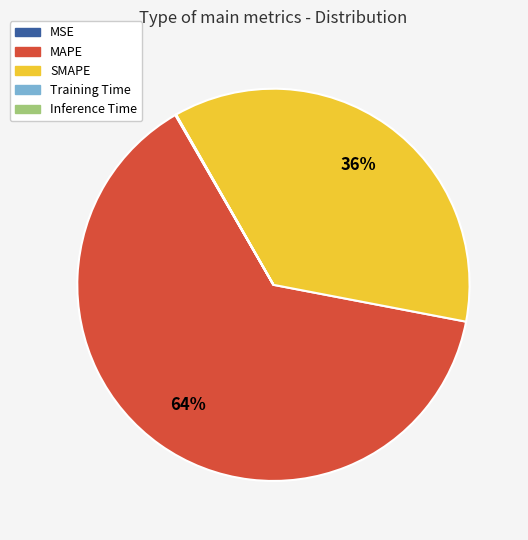

Is it true that MAPE is 64% of the pie?

True